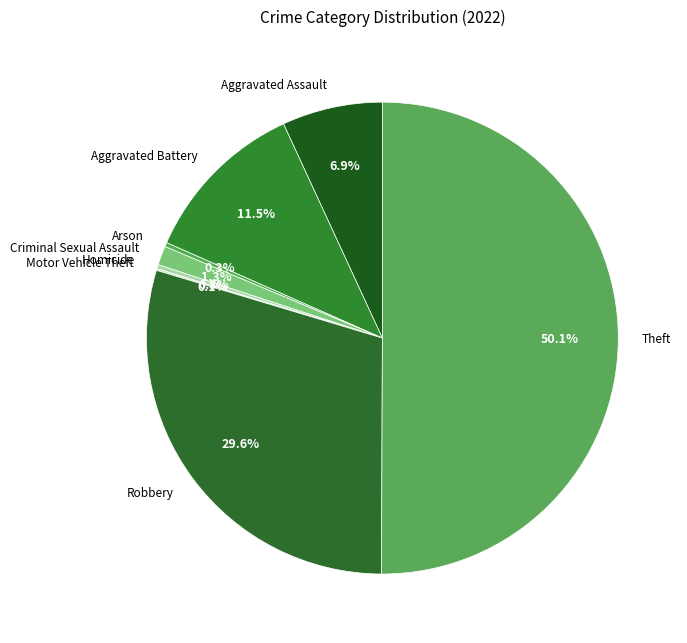

What percentage do Aggravated Battery and Criminal Sexual Assault together represent?

12.8%